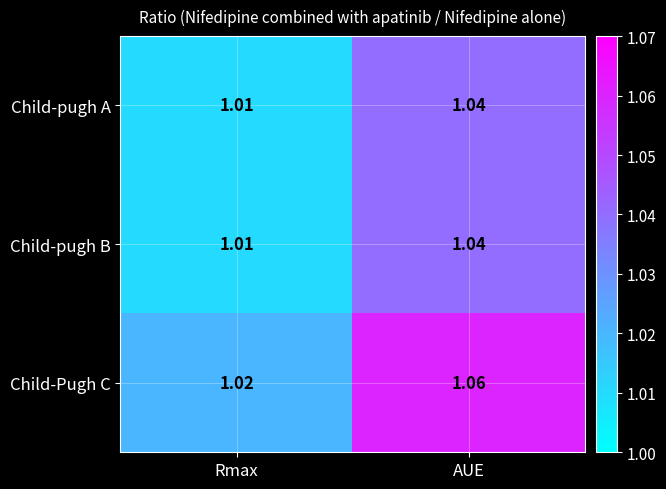

At which category does the chart reach its minimum across all series?

Rmax